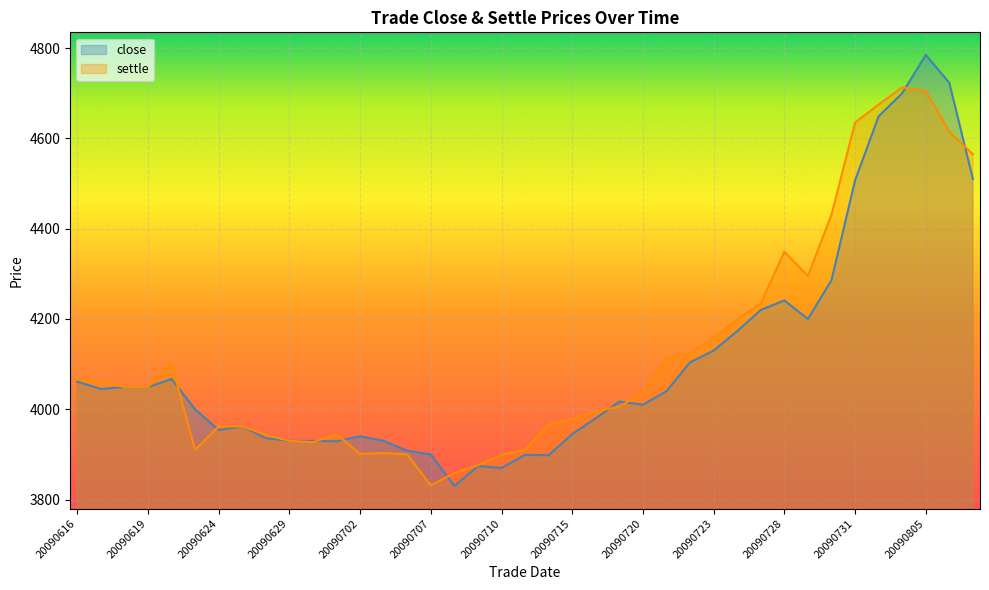

Reading left to right, what are all the values shown in this chart?

close: 20090616=4061	20090617=4045	20090618=4049	20090619=4049	20090622=4067	20090623=4000	20090624=3954	20090625=3962	20090626=3936	20090629=3930	20090630=3930	20090701=3929	20090702=3940	20090703=3930	20090706=3908	20090707=3900	20090708=3830	20090709=3874	20090710=3870	20090713=3899	20090714=3898	20090715=3945	20090716=3980	20090717=4017	20090720=4010	20090721=4040	20090722=4104	20090723=4130	20090724=4173	20090727=4220	20090728=4241	20090729=4200	20090730=4286	20090731=4507	20090803=4649	20090804=4700	20090805=4785	20090806=4723	20090807=4510
settle: 20090616=4066	20090617=4062	20090618=4049	20090619=4049	20090622=4101	20090623=3910	20090624=3962	20090625=3962	20090626=3943	20090629=3930	20090630=3927	20090701=3945	20090702=3901	20090703=3903	20090706=3900	20090707=3831	20090708=3859	20090709=3876	20090710=3899	20090713=3910	20090714=3967	20090715=3978	20090716=3995	20090717=4006	20090720=4036	20090721=4113	20090722=4125	20090723=4157	20090724=4199	20090727=4234	20090728=4349	20090729=4295	20090730=4431	20090731=4635	20090803=4675	20090804=4713	20090805=4705	20090806=4615	20090807=4565